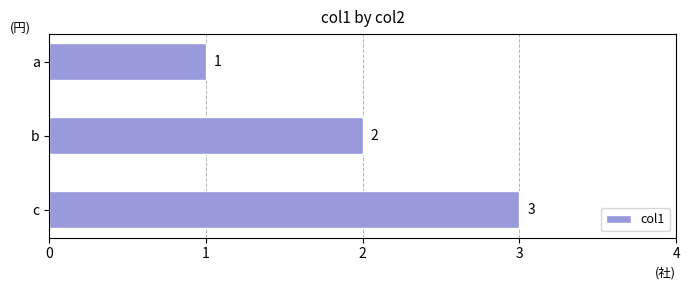

Approximately how many times larger is the value at b compared to a?

2.0